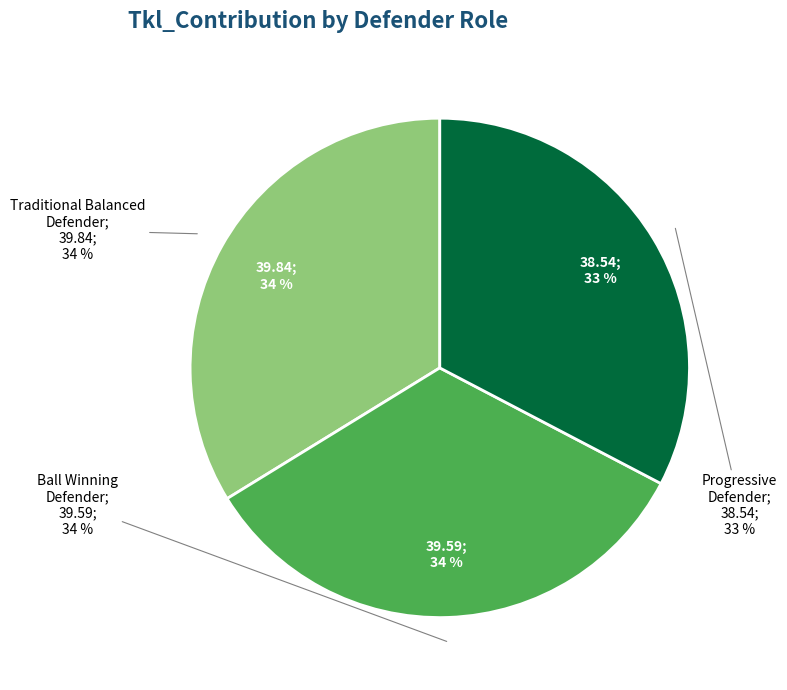

To the nearest percent, what portion does Progressive Defender represent?

33%